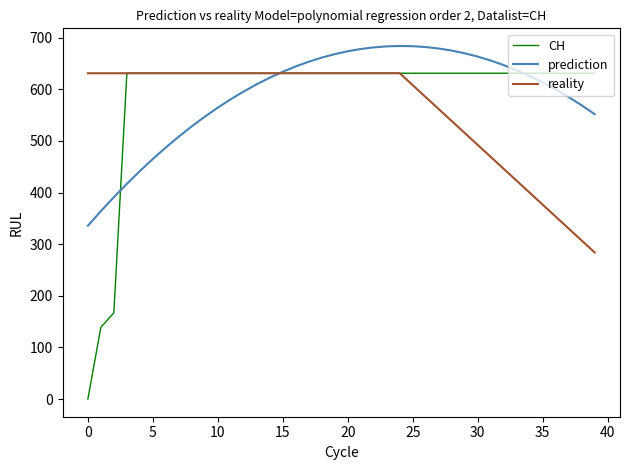

How many values in CH are above zero?

39